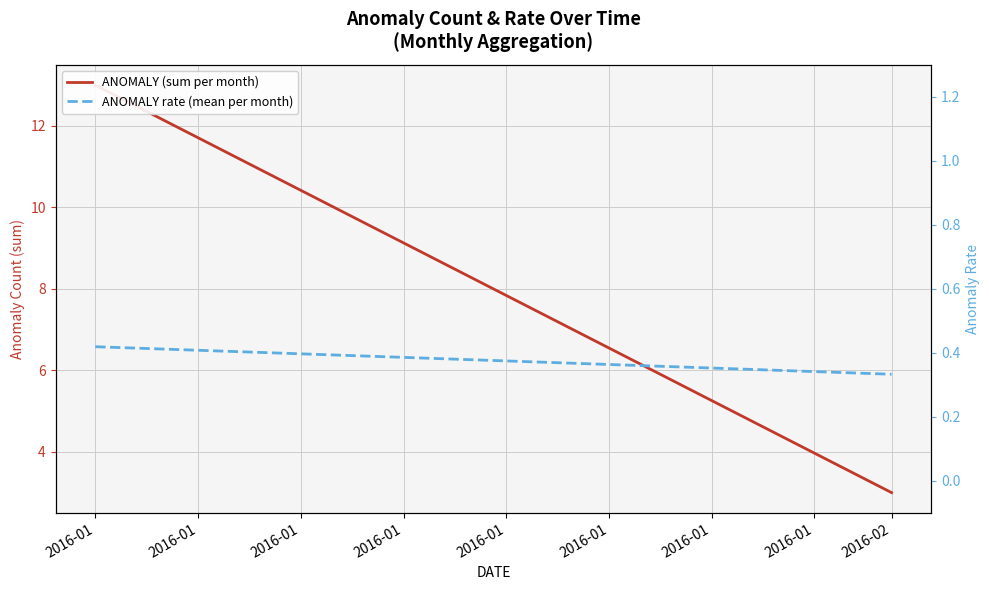

Between 2016-01 and 2016-02, which series saw the biggest shift?

ANOMALY (sum per month)